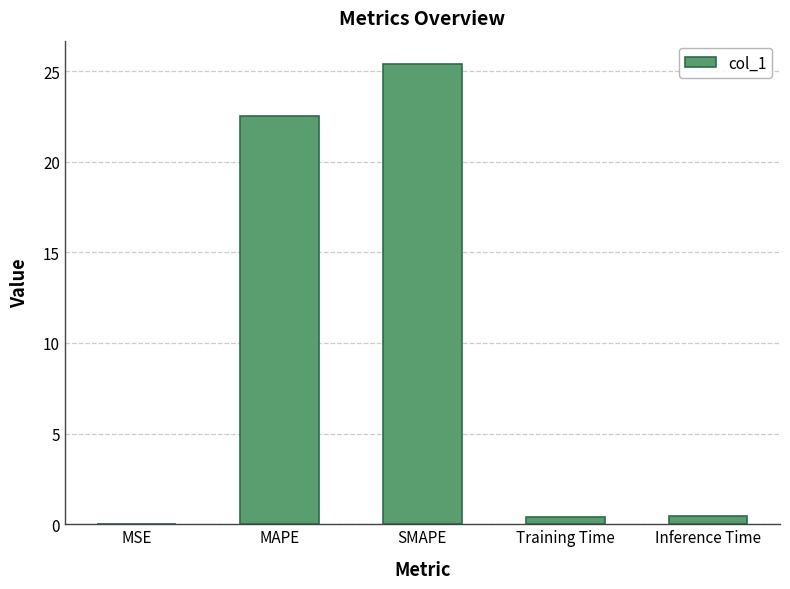

What is the sum of all values?

48.8